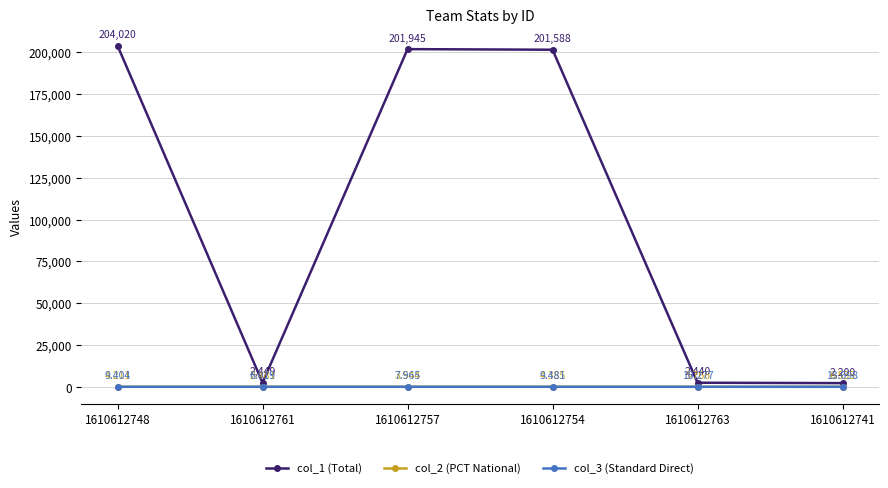

True or false: col_1 (Total) and col_2 (PCT National) intersect in this chart.

False